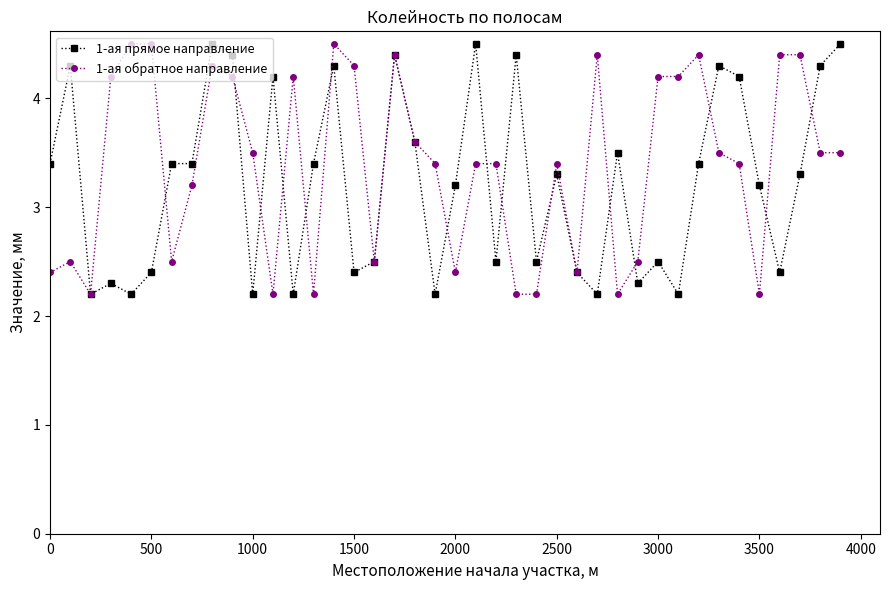

How many lines are shown in the chart?

2